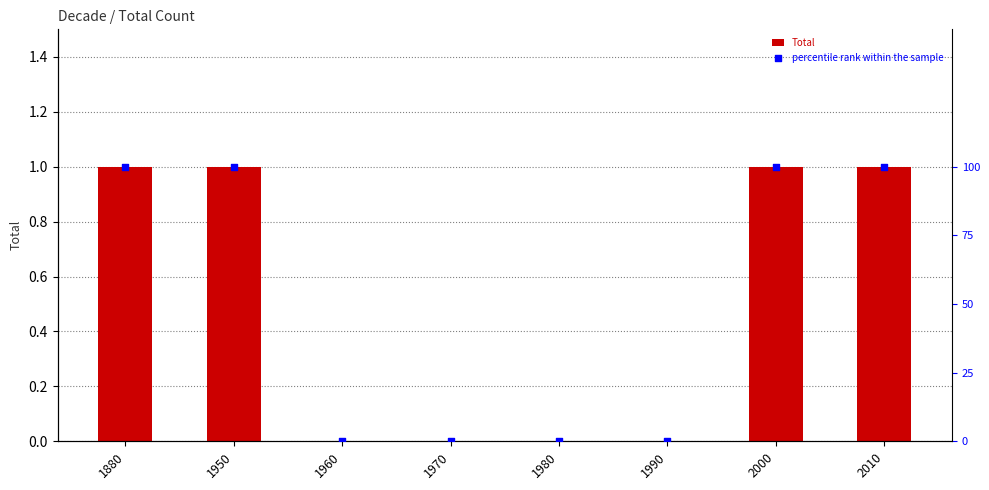

At how many categories does at least one series exceed 59?

4